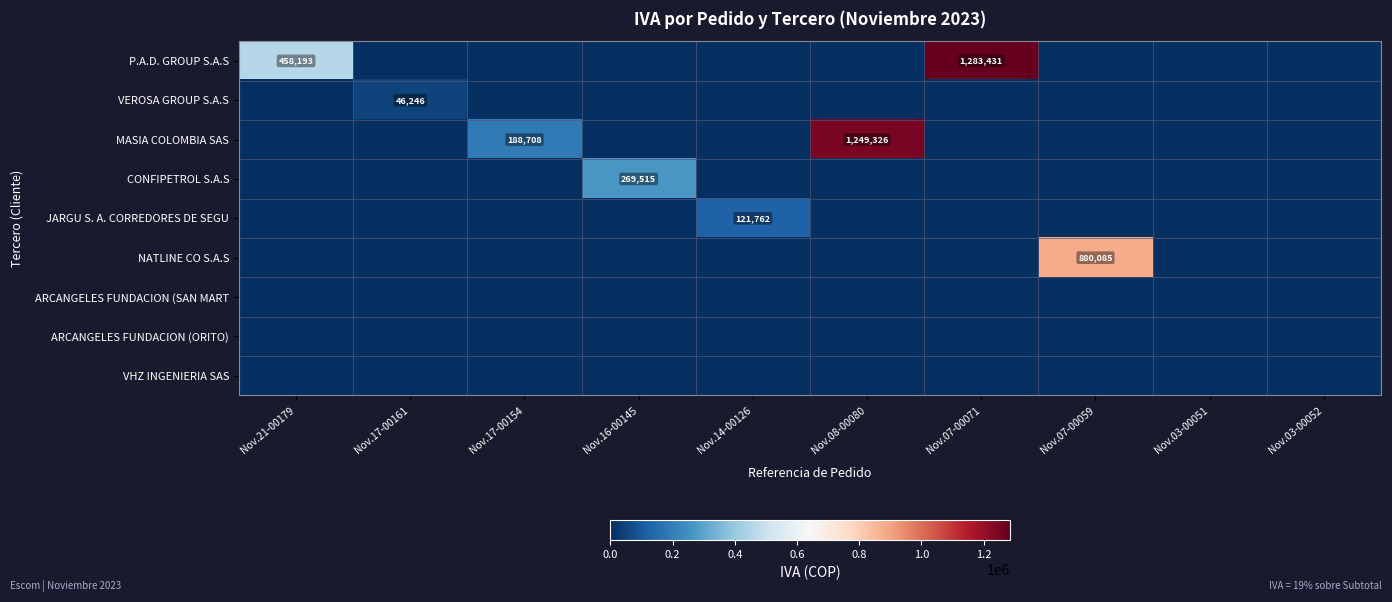

Is it true that VEROSA GROUP S.A.S equals 46246 at Nov.17-00161?

True